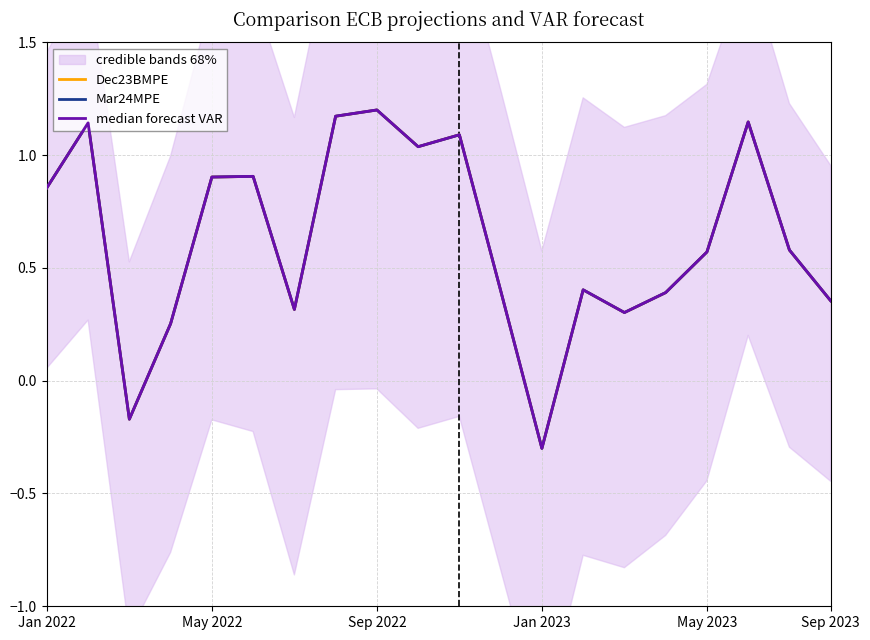

Is the value of median forecast VAR at 15 greater than the value of Dec23BMPE at Jan 2022?

No